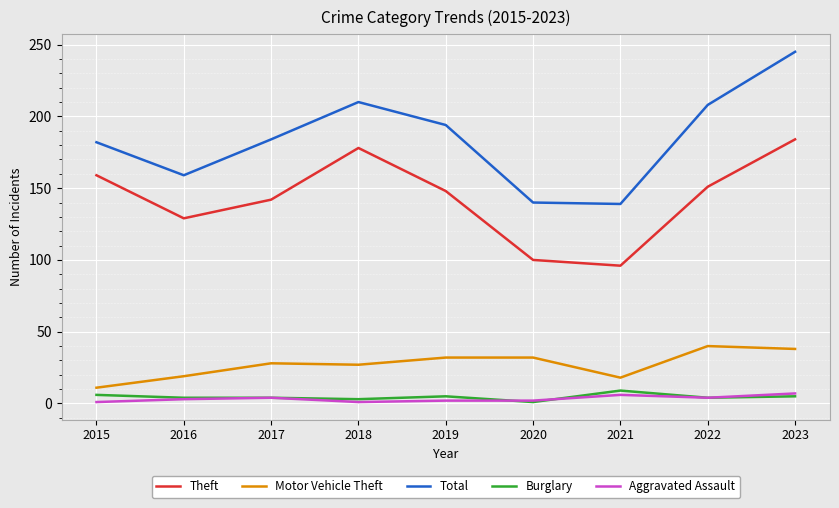

What is the difference between the Aggravated Assault values at 2020 and 2015?

1